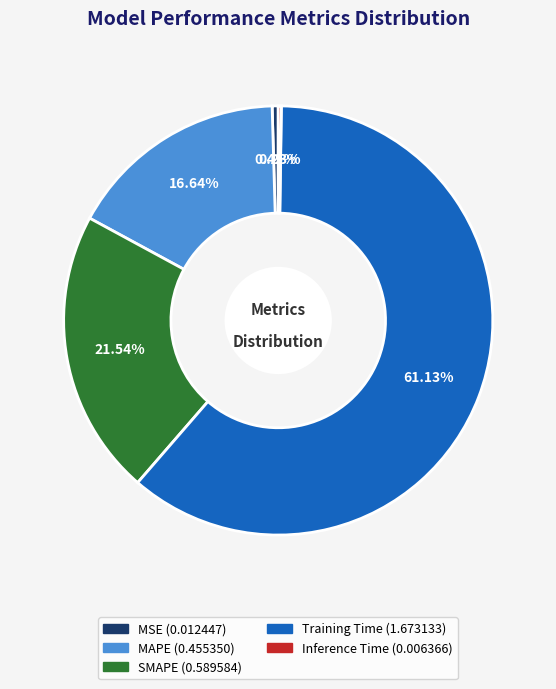

To the nearest percent, what is the difference between the MSE and MAPE slice percentages?

16%